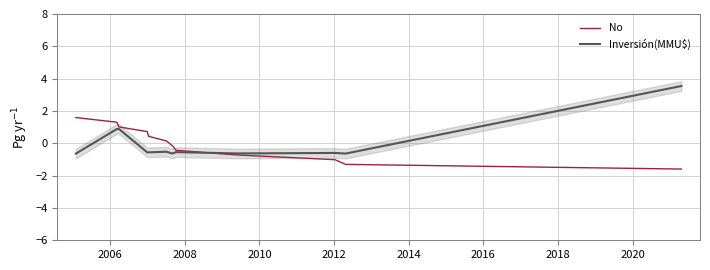

In Inversión(MMU$), how many points are higher than both neighbors (excluding endpoints)?

3